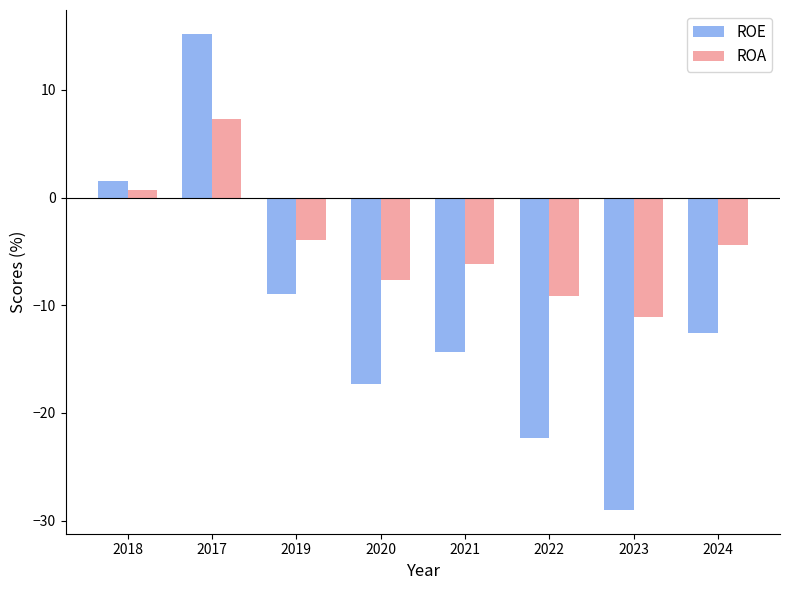

Reading left to right, what are all the values shown in this chart?

ROE: 2018=1.6	2017=15.2	2019=-8.9	2020=-17.3	2021=-14.3	2022=-22.3	2023=-29.0	2024=-12.6
ROA: 2018=0.7	2017=7.3	2019=-3.9	2020=-7.6	2021=-6.2	2022=-9.2	2023=-11.1	2024=-4.4